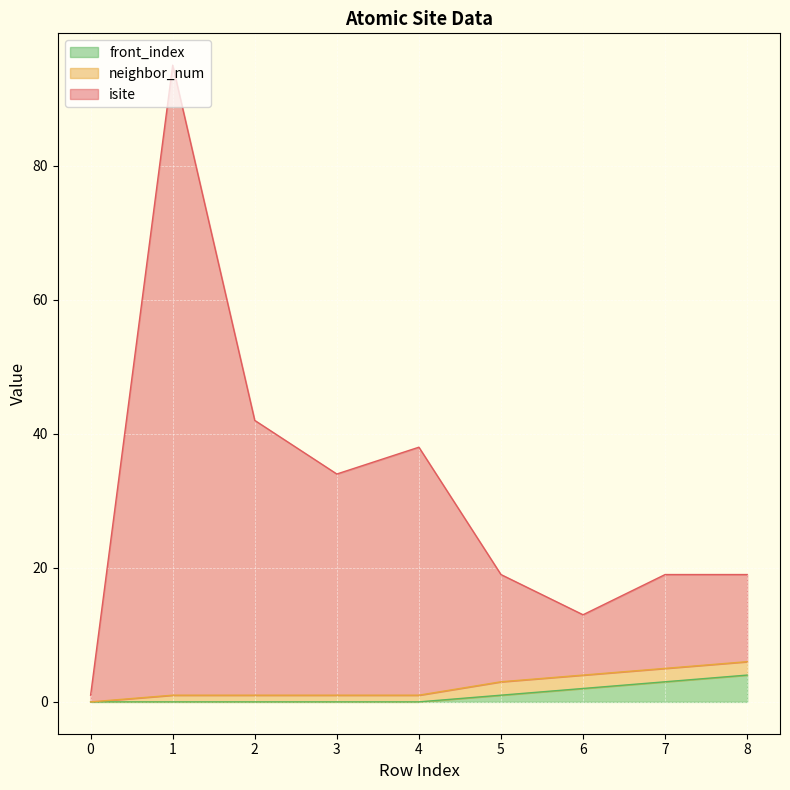

The value of isite at 5 is 26. True or false?

False